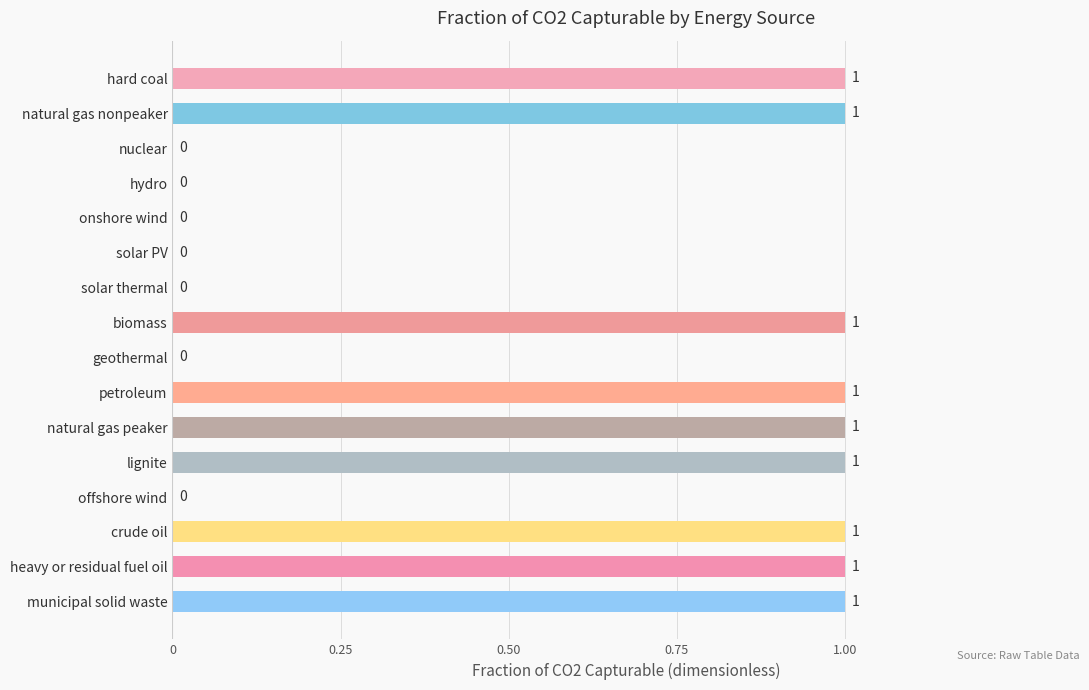

Approximately how many times larger is the value at municipal solid waste compared to hard coal?

1.0